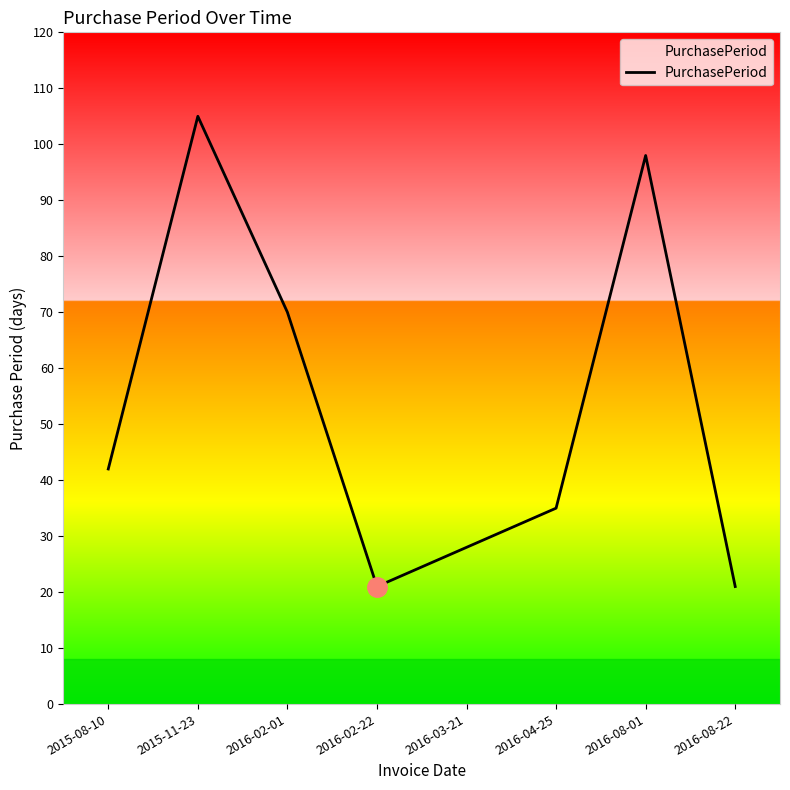

Reading right to left, list all the values displayed in this chart.

21	98	35	28	21	70	105	42